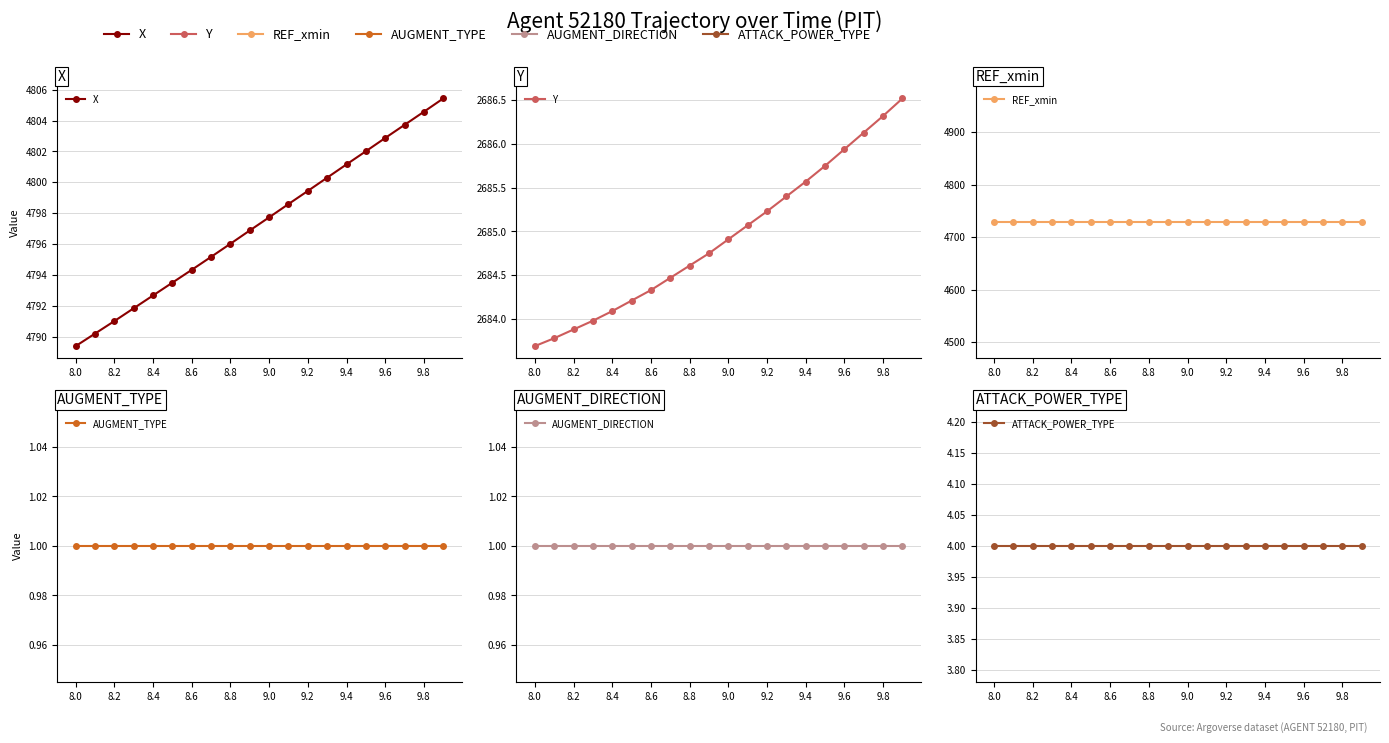

Reading left to right, what are all the values shown in this chart?

X: 4789.4	4790.2	4791.0	4791.8	4792.7	4793.5	4794.3	4795.2	4796.0	4796.9	4797.7	4798.6	4799.4	4800.3	4801.2	4802.0	4802.9	4803.7	4804.6	4805.4
Y: 2683.7	2683.8	2683.9	2684.0	2684.1	2684.2	2684.3	2684.5	2684.6	2684.8	2684.9	2685.1	2685.2	2685.4	2685.6	2685.8	2685.9	2686.1	2686.3	2686.5
REF_xmin: 4728.3	4728.3	4728.3	4728.3	4728.3	4728.3	4728.3	4728.3	4728.3	4728.3	4728.3	4728.3	4728.3	4728.3	4728.3	4728.3	4728.3	4728.3	4728.3	4728.3
AUGMENT_TYPE: 1.0	1.0	1.0	1.0	1.0	1.0	1.0	1.0	1.0	1.0	1.0	1.0	1.0	1.0	1.0	1.0	1.0	1.0	1.0	1.0
AUGMENT_DIRECTION: 1.0	1.0	1.0	1.0	1.0	1.0	1.0	1.0	1.0	1.0	1.0	1.0	1.0	1.0	1.0	1.0	1.0	1.0	1.0	1.0
ATTACK_POWER_TYPE: 4.0	4.0	4.0	4.0	4.0	4.0	4.0	4.0	4.0	4.0	4.0	4.0	4.0	4.0	4.0	4.0	4.0	4.0	4.0	4.0